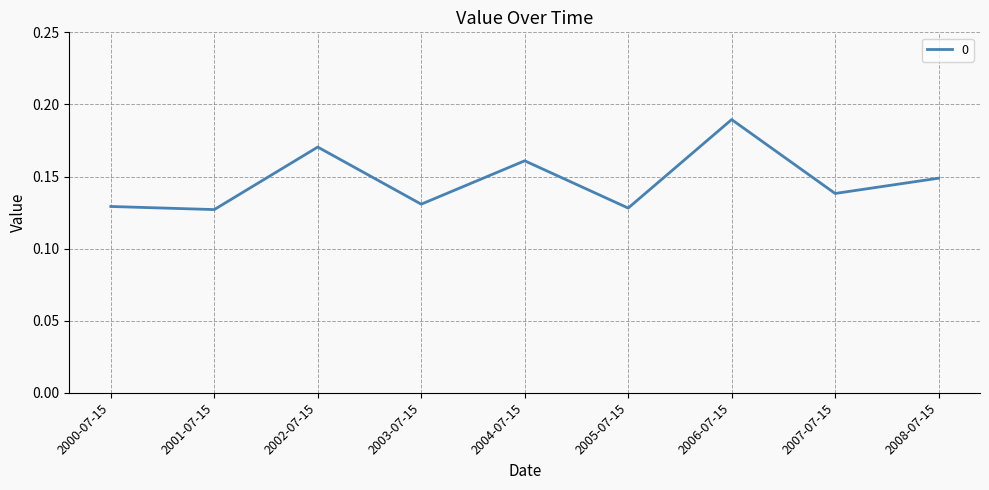

True or false: the data has more than 2 interior local peaks.

True